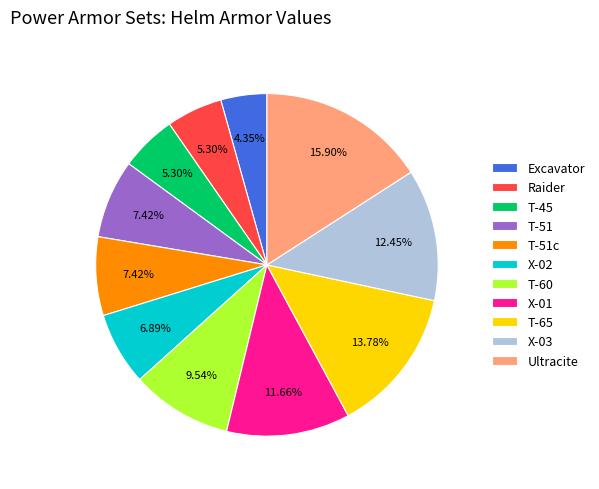

Is the sum of Ultracite and X-01 greater than half?

No